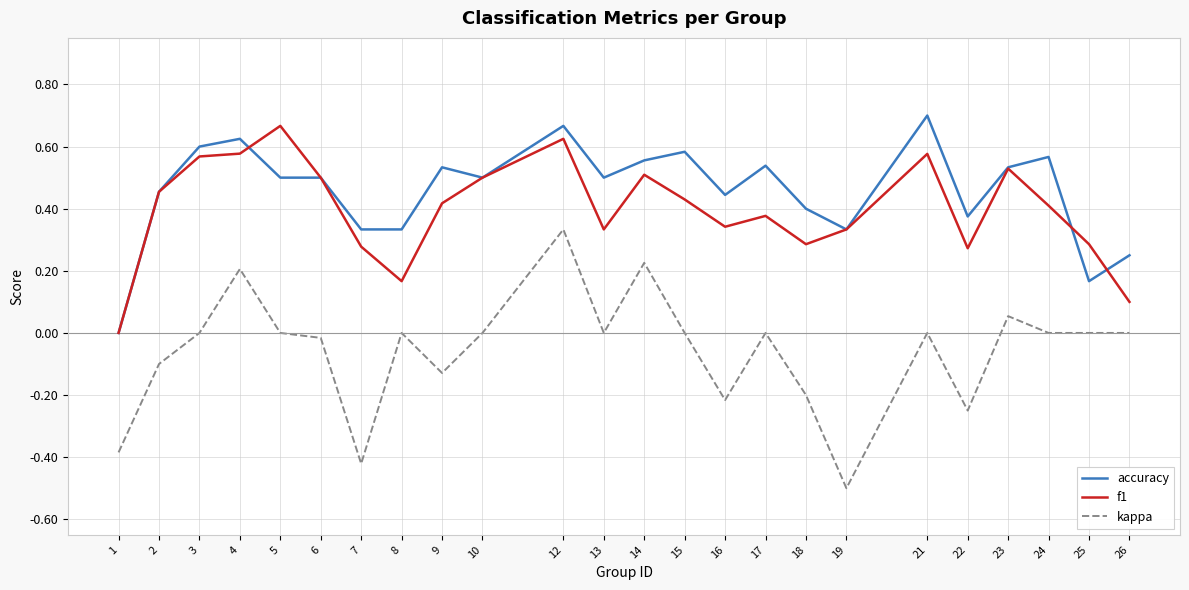

What are all the series names shown in the legend?

accuracy, f1, kappa